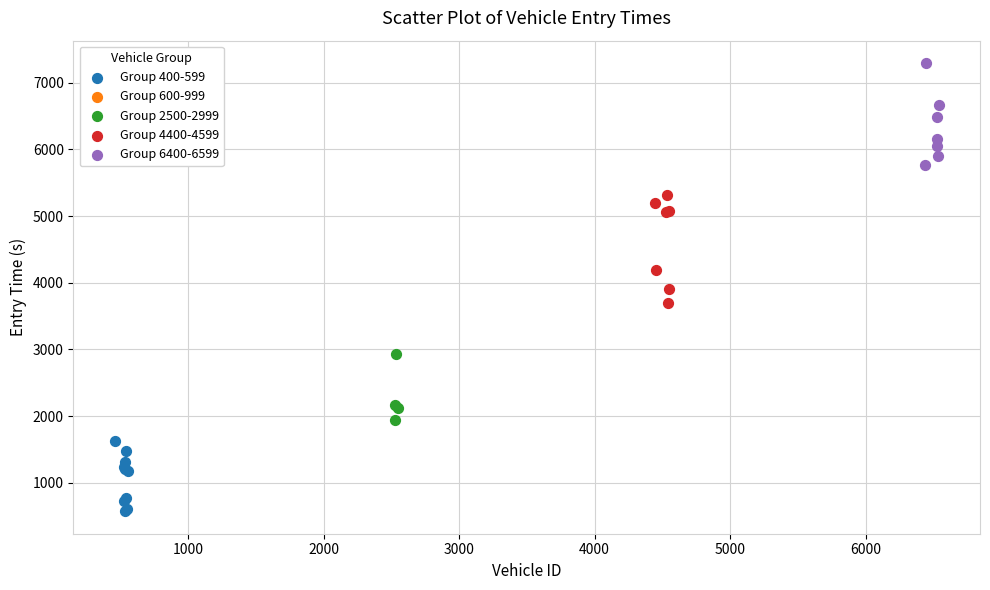

Which series contains the highest Y value?

Group 6400-6599